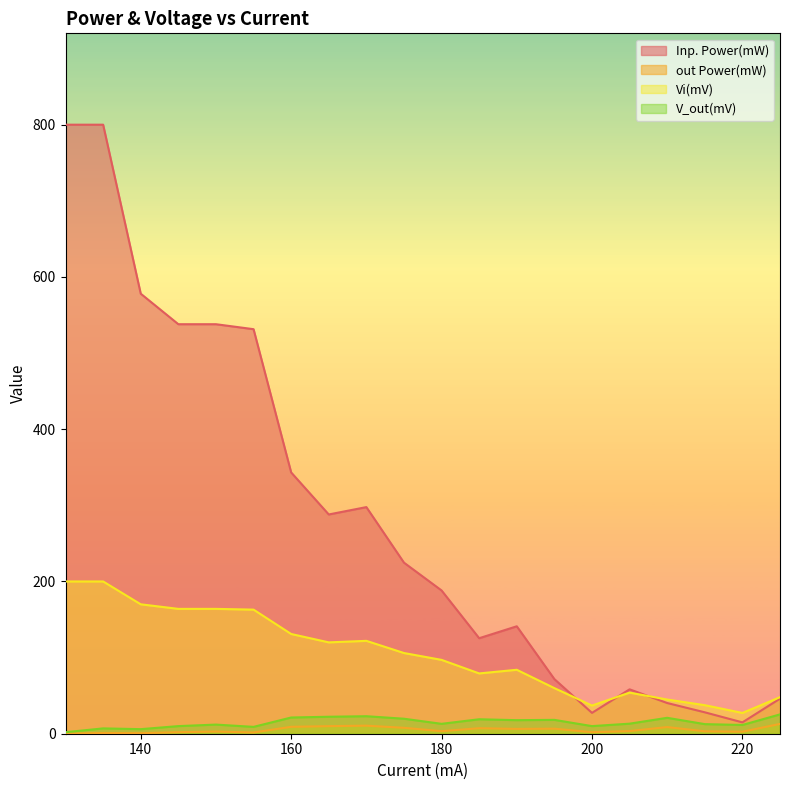

What is the value of the out Power(mW) point at the 19th from the left?

2.6